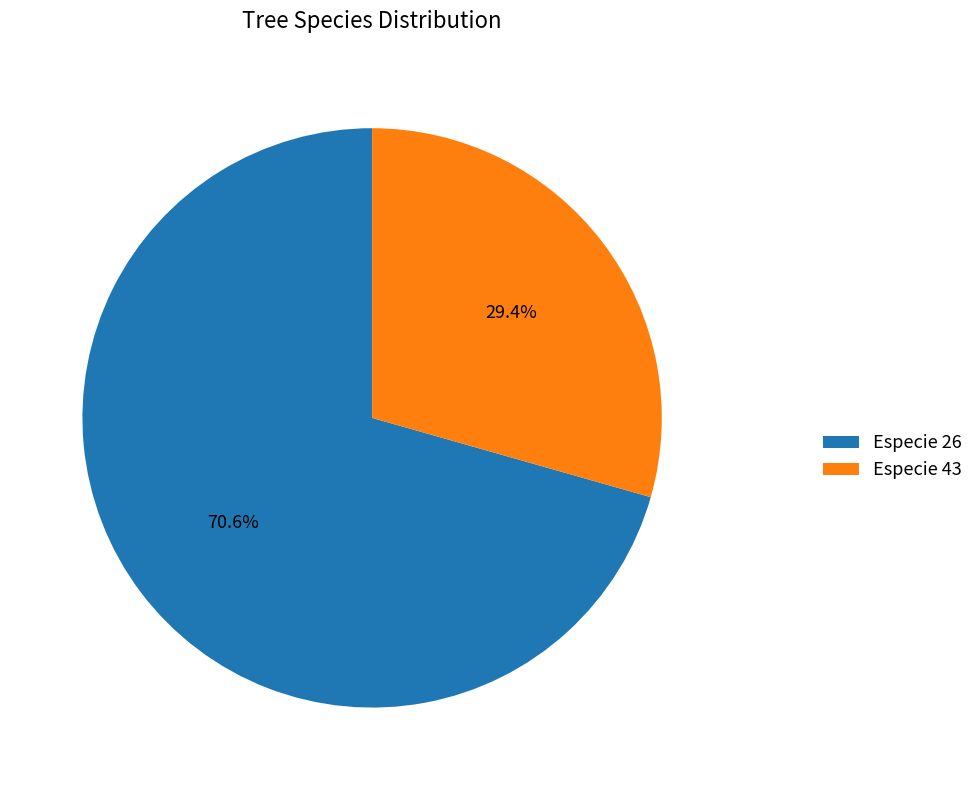

How many segments does this pie chart have?

2